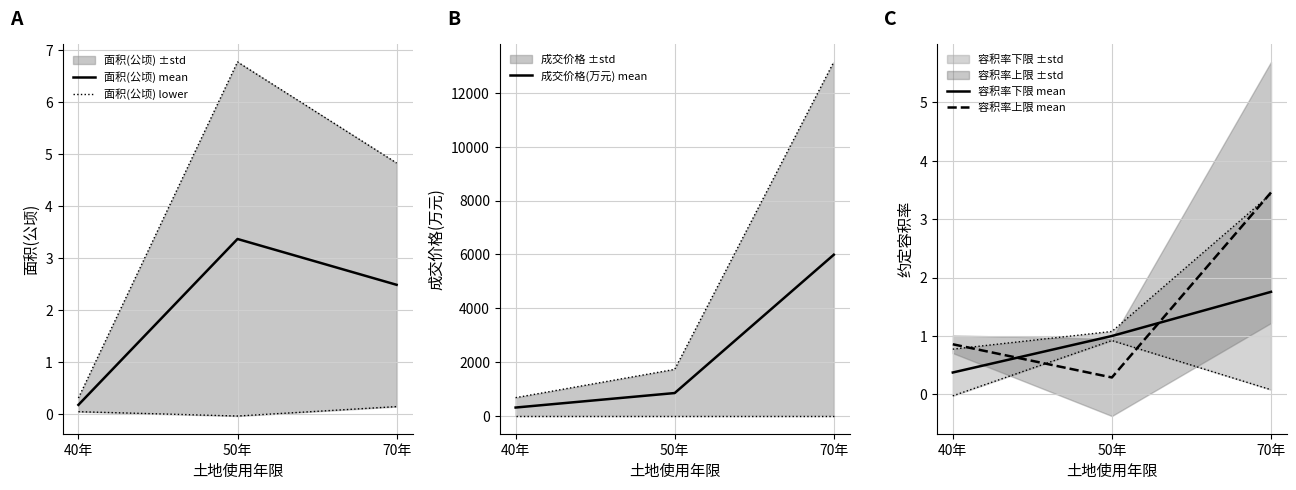

How many values in the 成交价格(万元) mean series exceed 853?

2